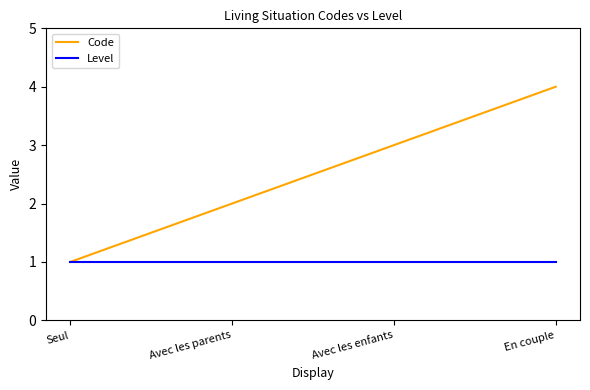

What are all the series names shown in the legend?

Code, Level